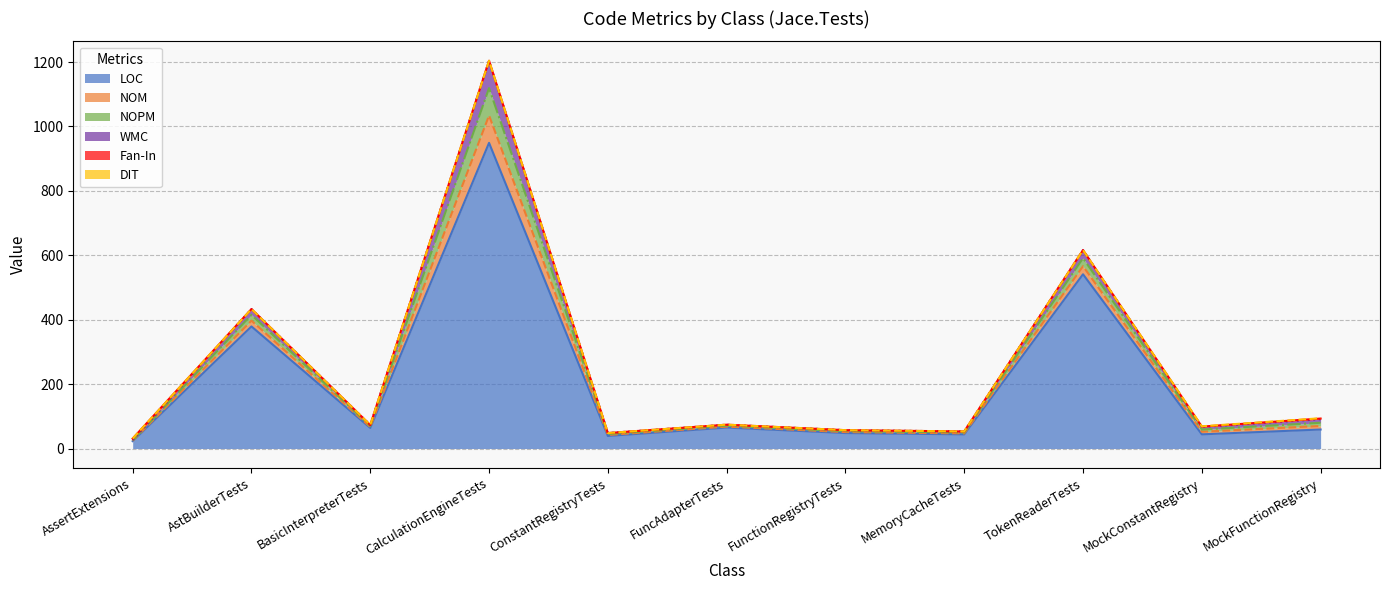

What is the label of the 6th point from the right?

FuncAdapterTests